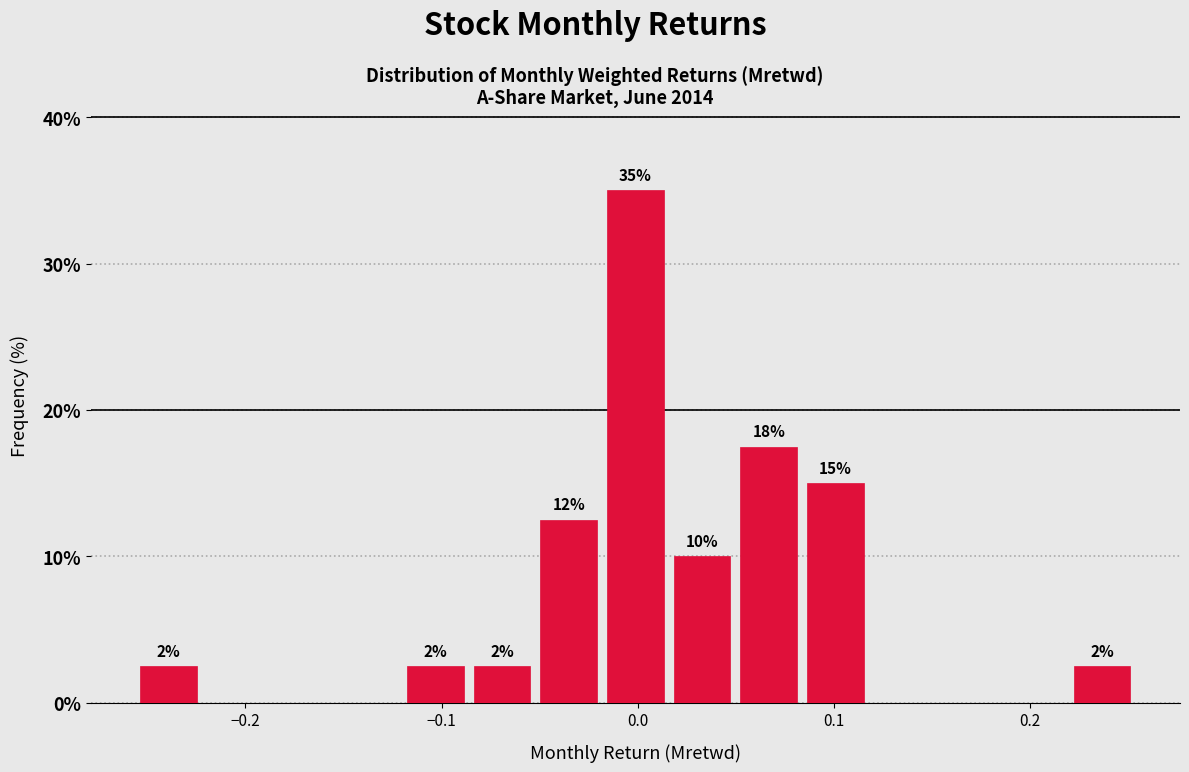

Around what value on the x-axis is the tallest bar? Give the approximate position of its centre, as read against the axis.

0.00